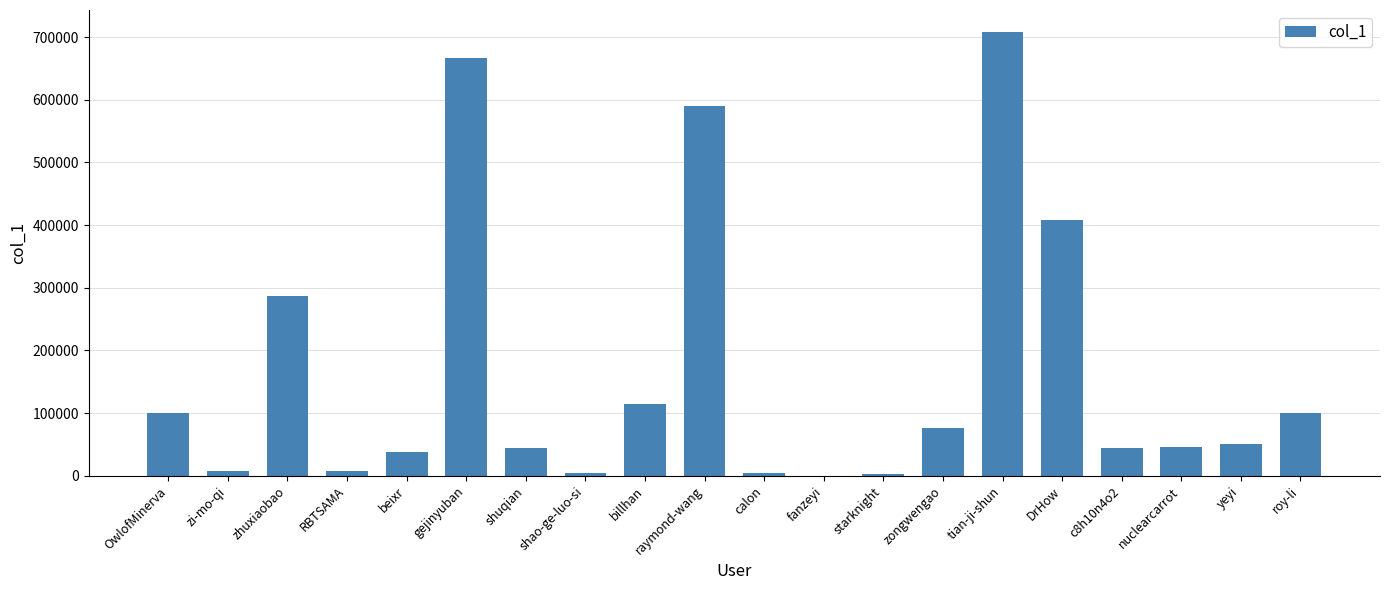

Is it true that the value at roy-li is 99721?

True